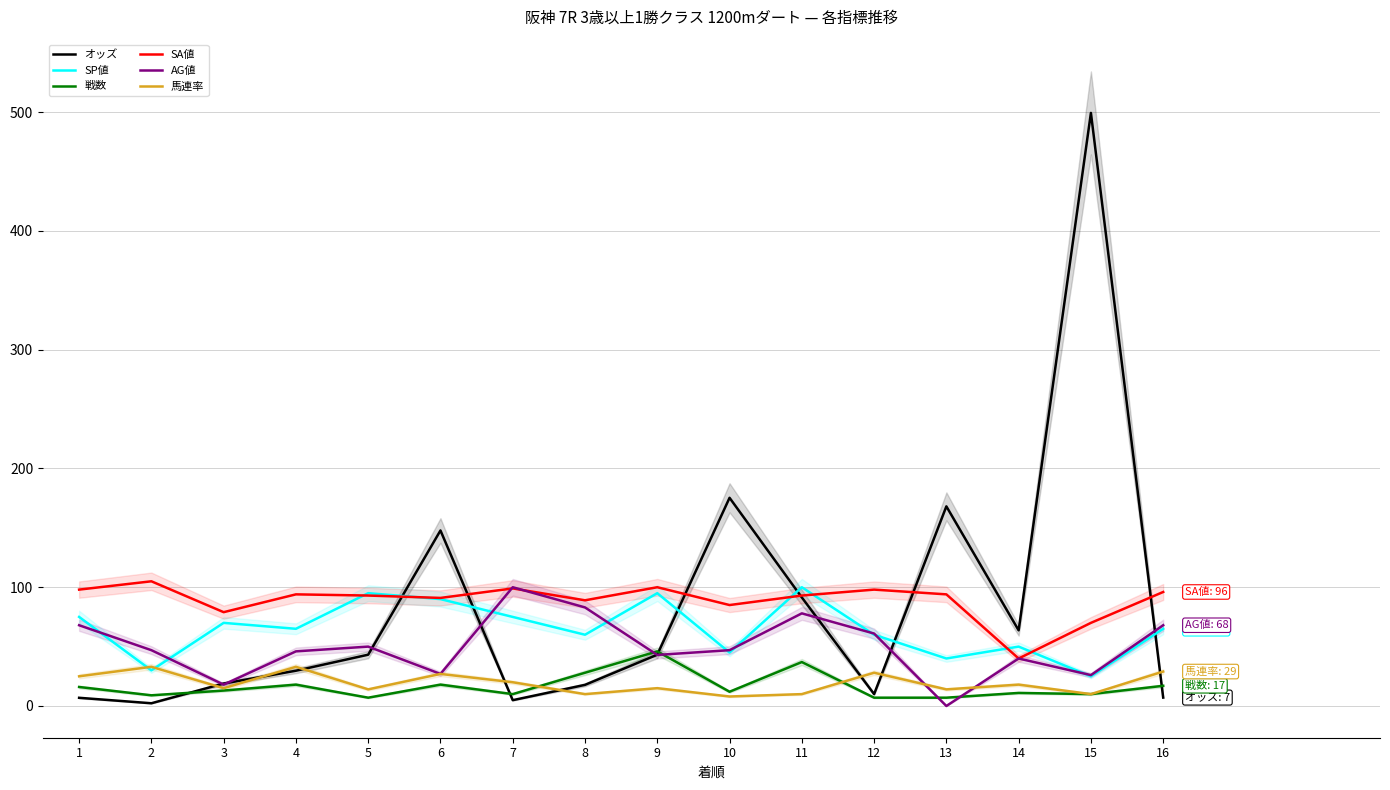

Is it true that オッズ equals 14.9 at 12?

False